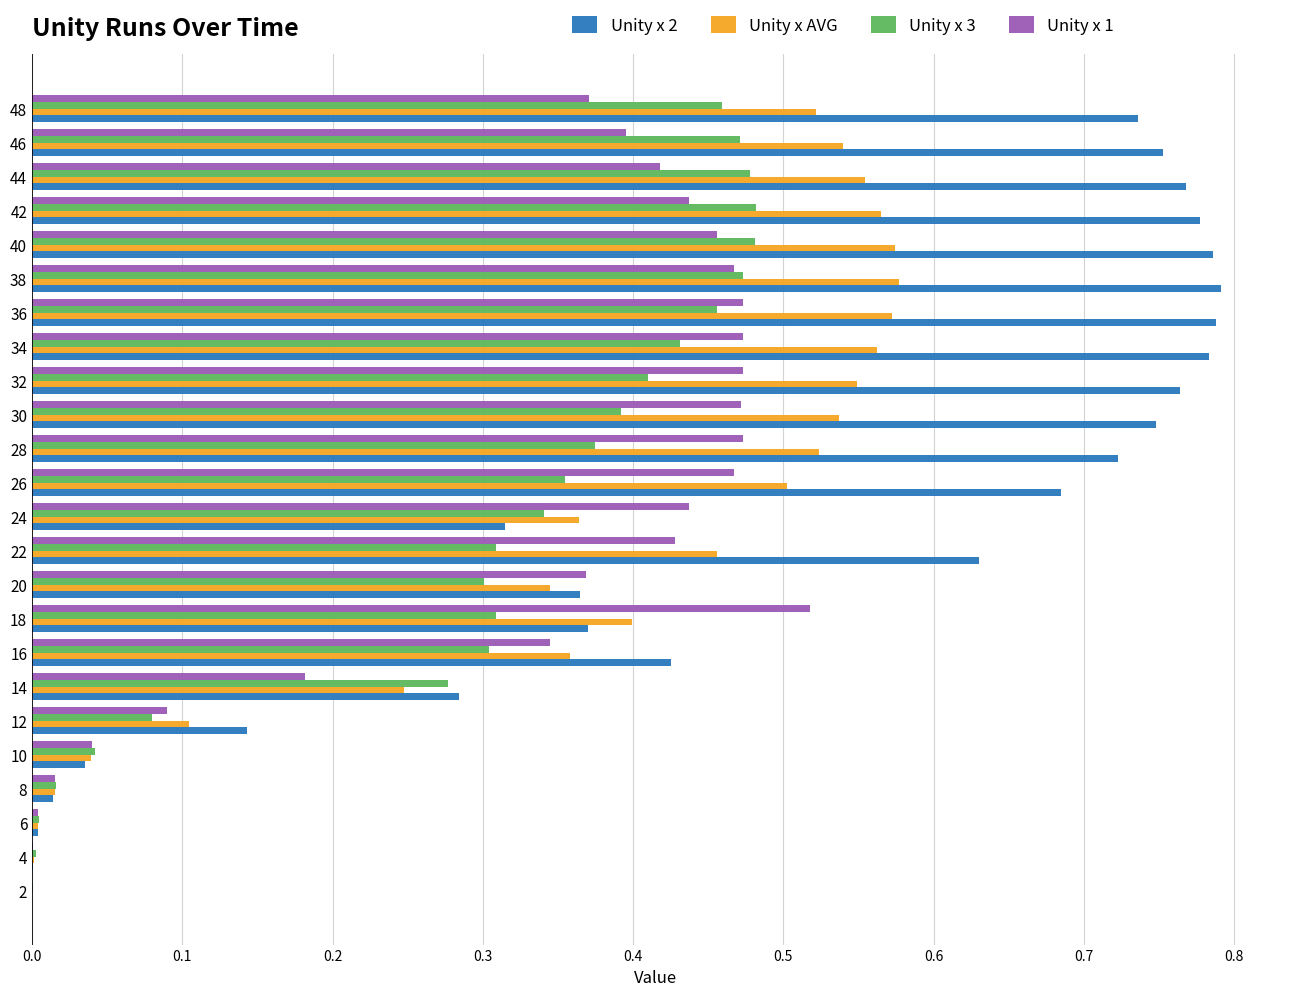

True or false: Unity x 1 has a value of 0.1 at 42.

False